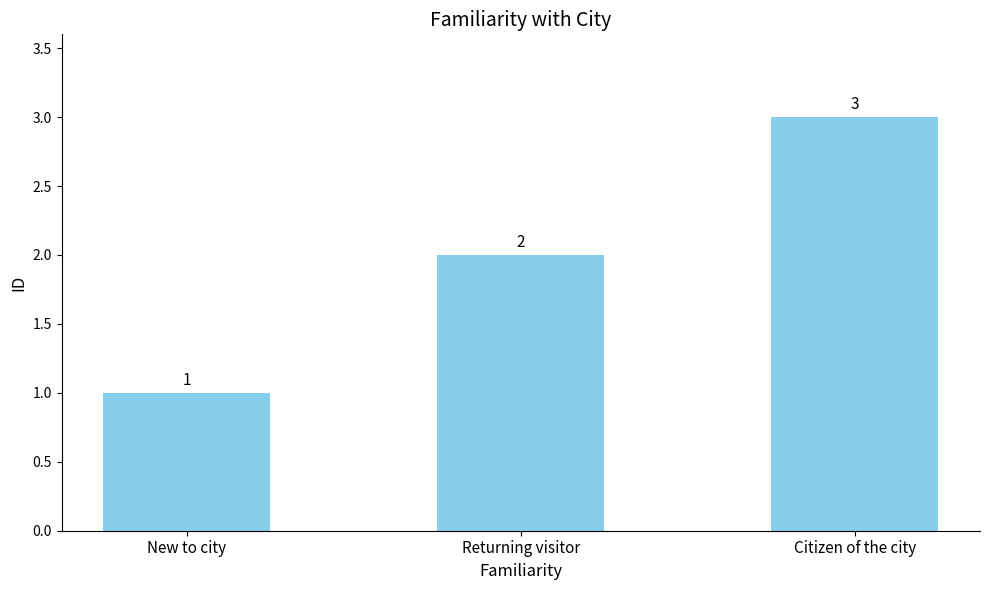

What position from the left is Citizen of the city?

3